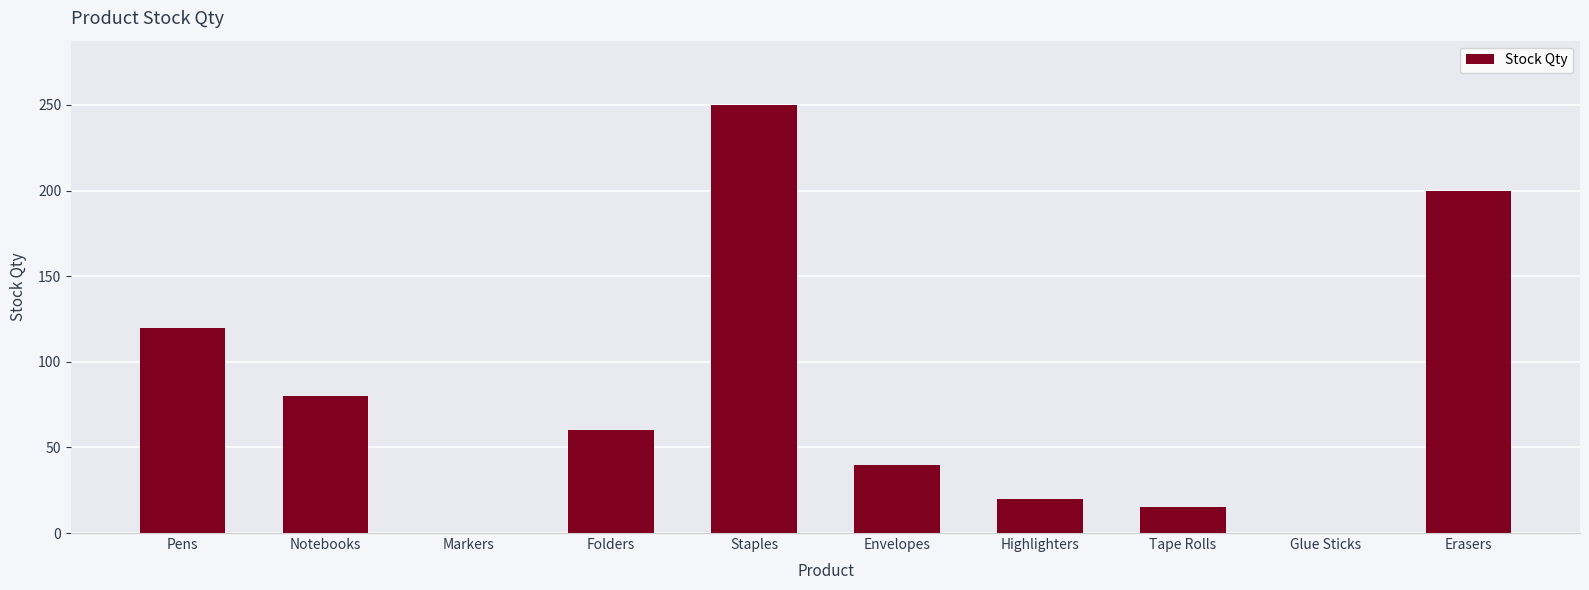

What is the approximate value at Pens?

120